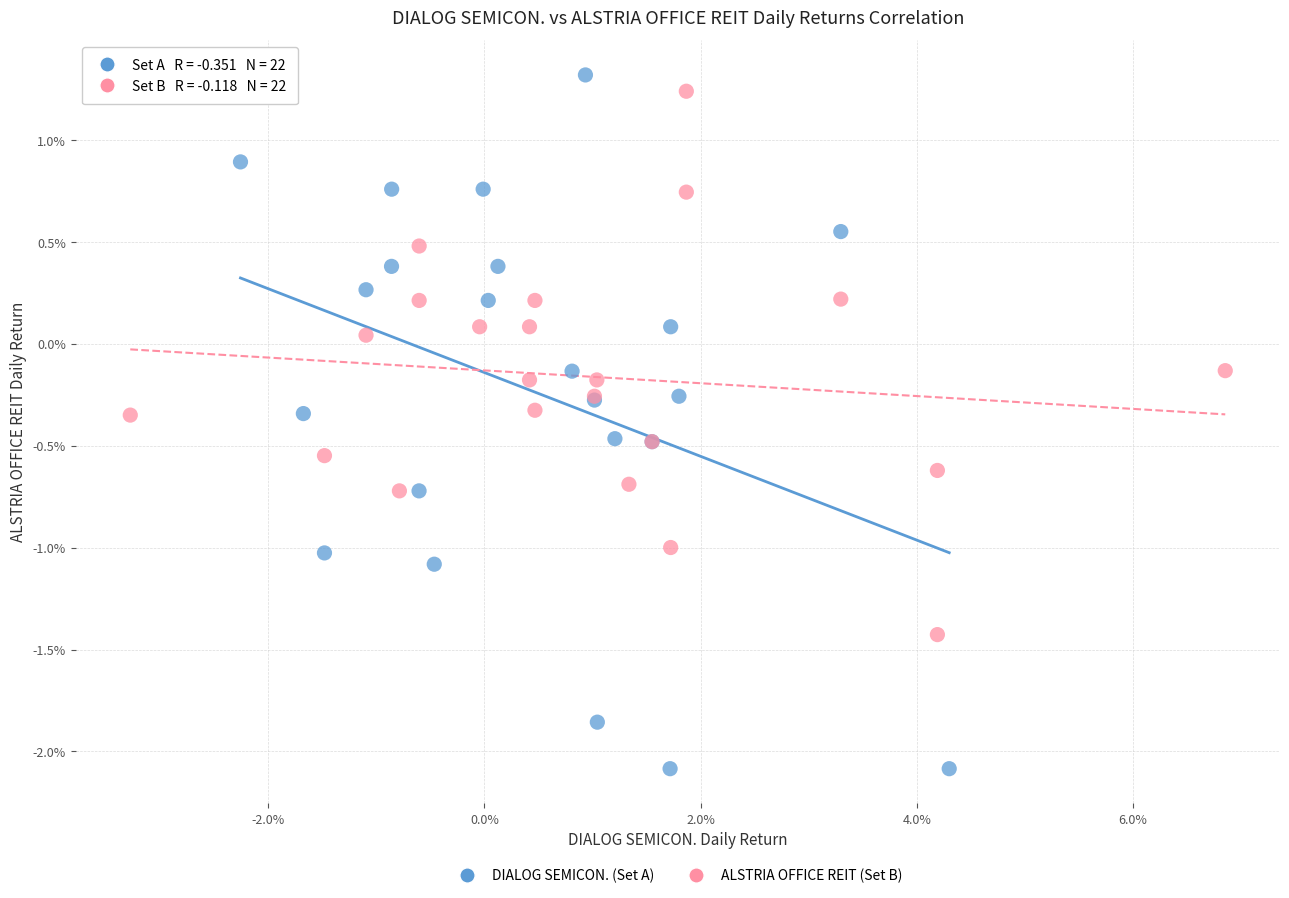

What are all the series names shown in the legend?

DIALOG SEMICON. (Set A), ALSTRIA OFFICE REIT (Set B)